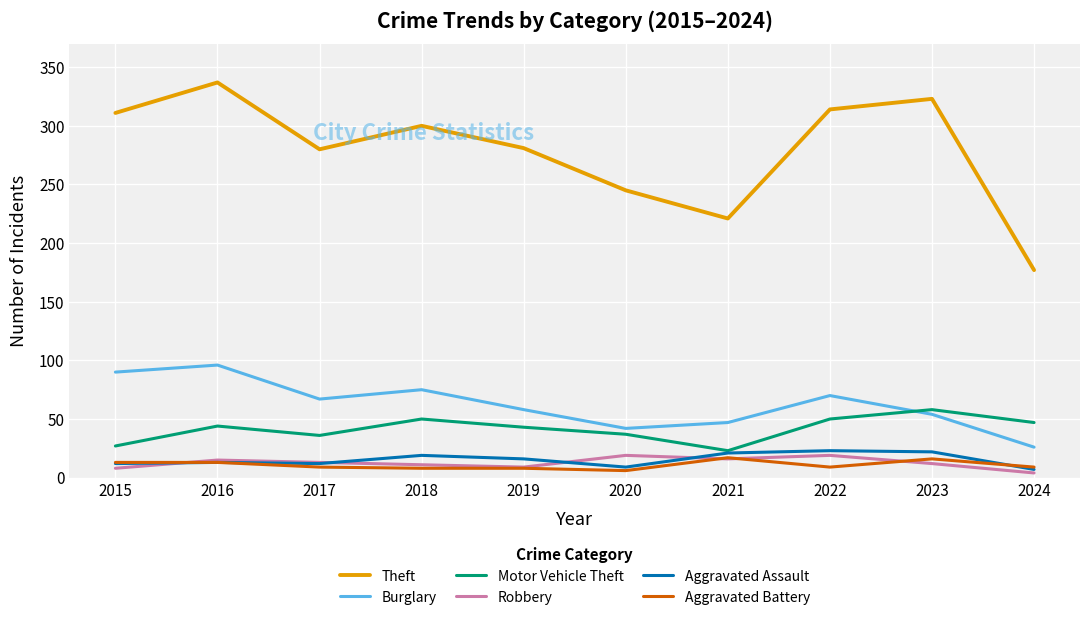

The Theft series shows 314 at 2022. True or false?

True